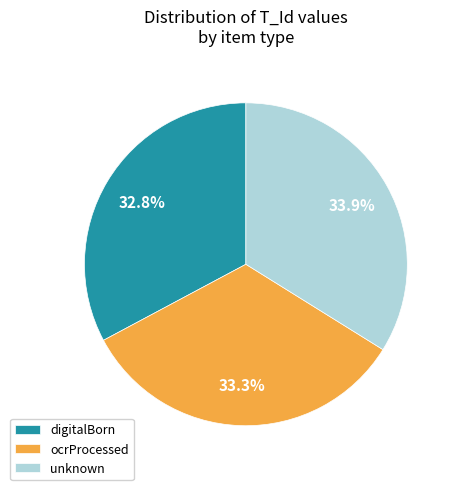

Is it true that digitalBorn is 33% of the pie?

True